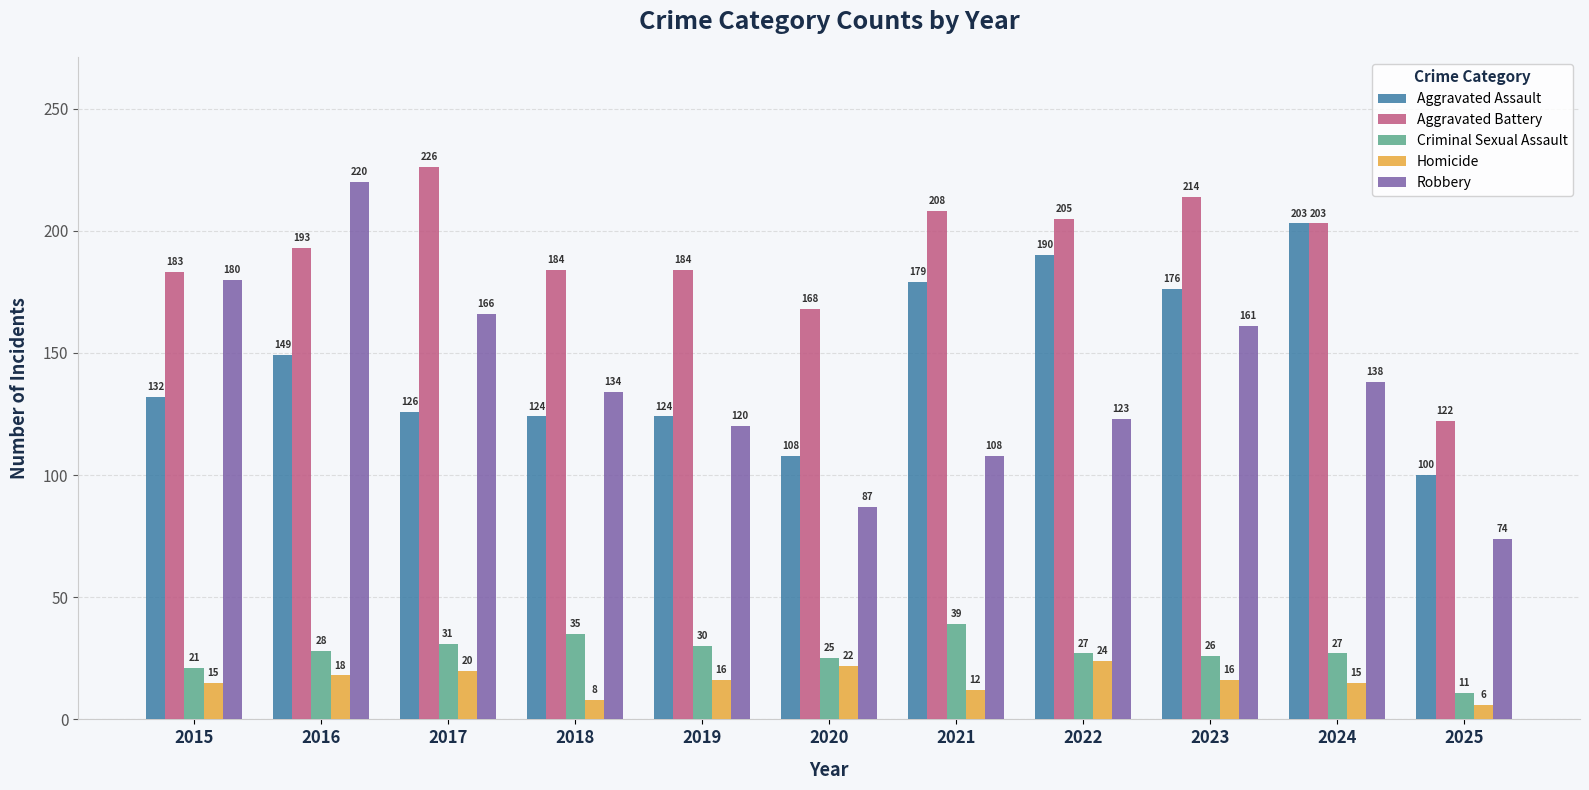

Reading left to right, extract all data points from this chart.

Aggravated Assault: 2015=132	2016=149	2017=126	2018=124	2019=124	2020=108	2021=179	2022=190	2023=176	2024=203	2025=100
Aggravated Battery: 2015=183	2016=193	2017=226	2018=184	2019=184	2020=168	2021=208	2022=205	2023=214	2024=203	2025=122
Criminal Sexual Assault: 2015=21	2016=28	2017=31	2018=35	2019=30	2020=25	2021=39	2022=27	2023=26	2024=27	2025=11
Homicide: 2015=15	2016=18	2017=20	2018=8	2019=16	2020=22	2021=12	2022=24	2023=16	2024=15	2025=6
Robbery: 2015=180	2016=220	2017=166	2018=134	2019=120	2020=87	2021=108	2022=123	2023=161	2024=138	2025=74